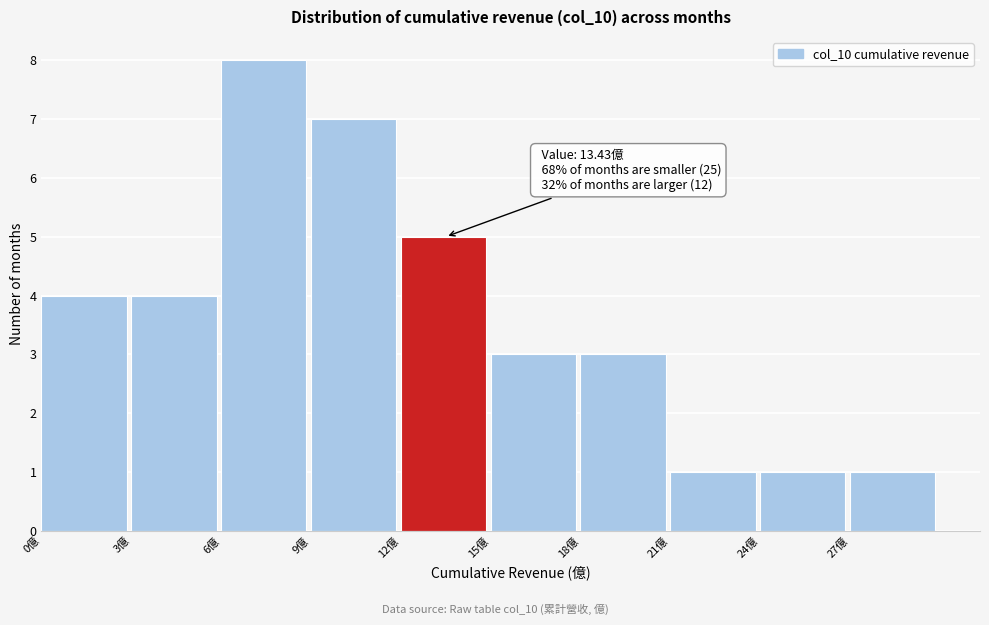

Over which range of the x-axis is the bar tallest?

6 to 9